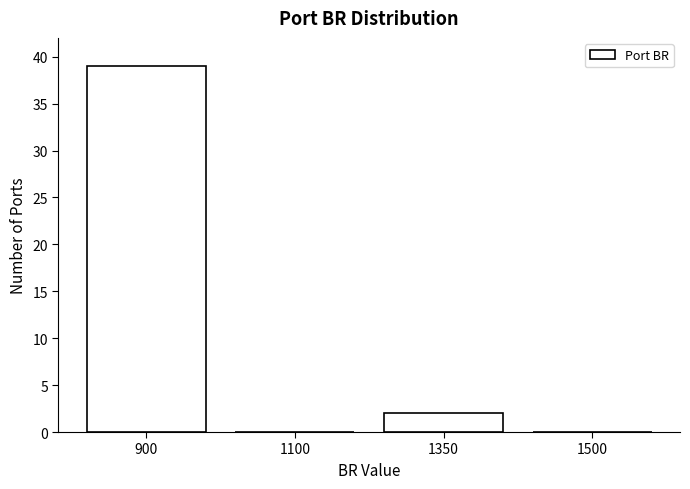

Reading left to right, extract all data points from this chart.

900=39	1100=0	1350=2	1500=0